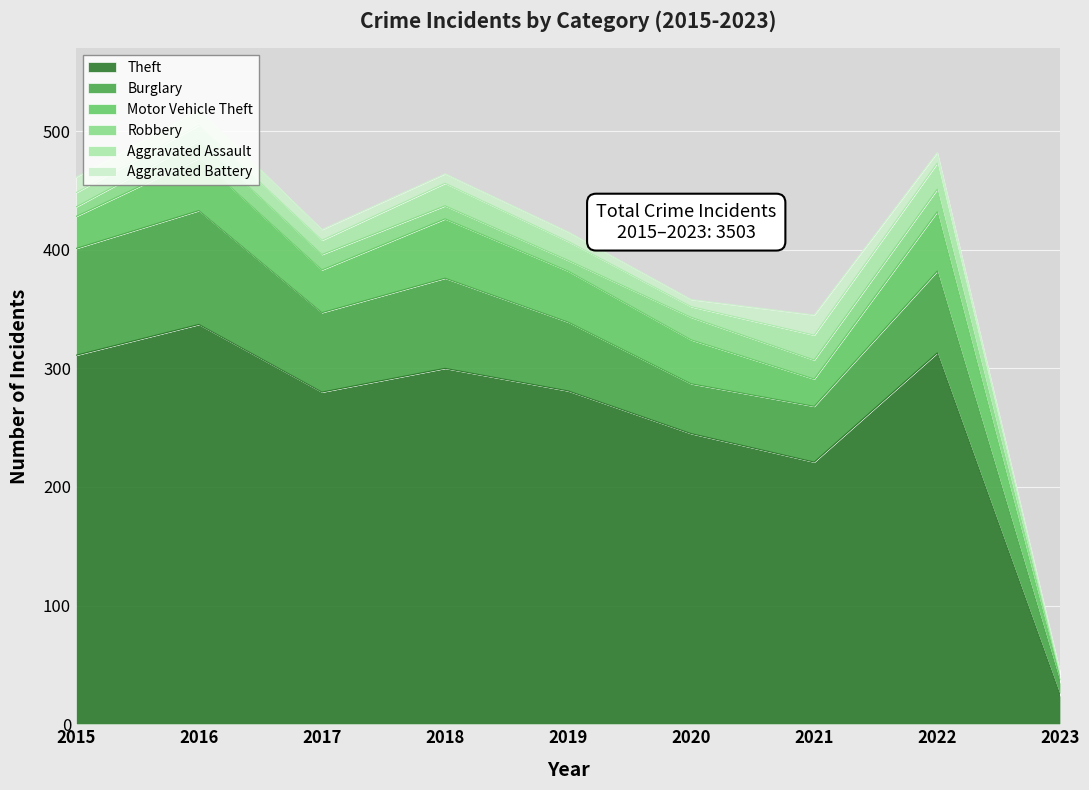

The Motor Vehicle Theft series shows 15 at 2020. True or false?

False